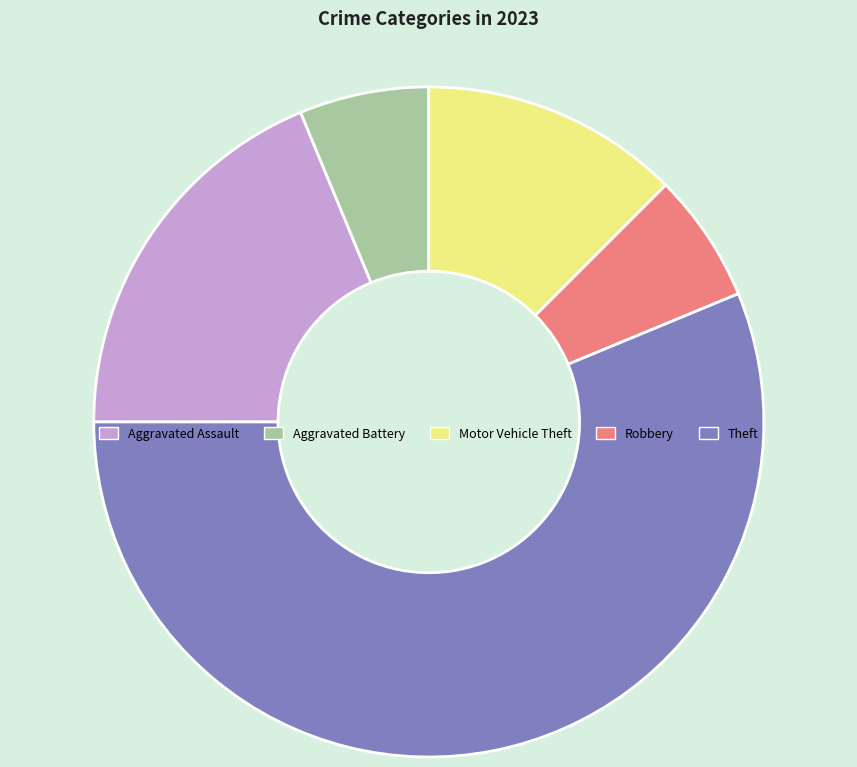

Combined, do Aggravated Battery and Theft account for over 50%?

Yes